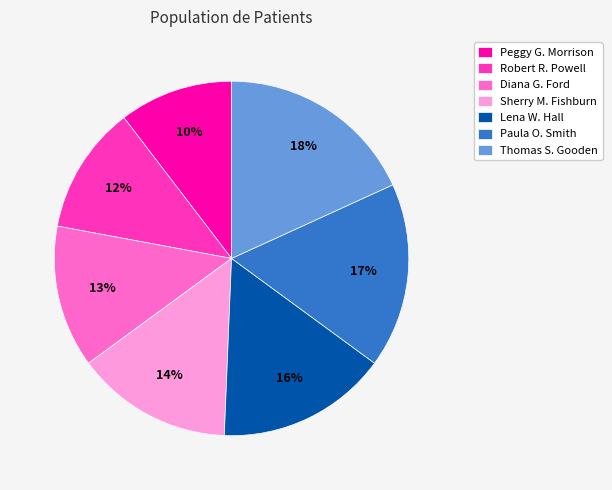

Which category has the smallest portion of the pie?

Peggy G. Morrison